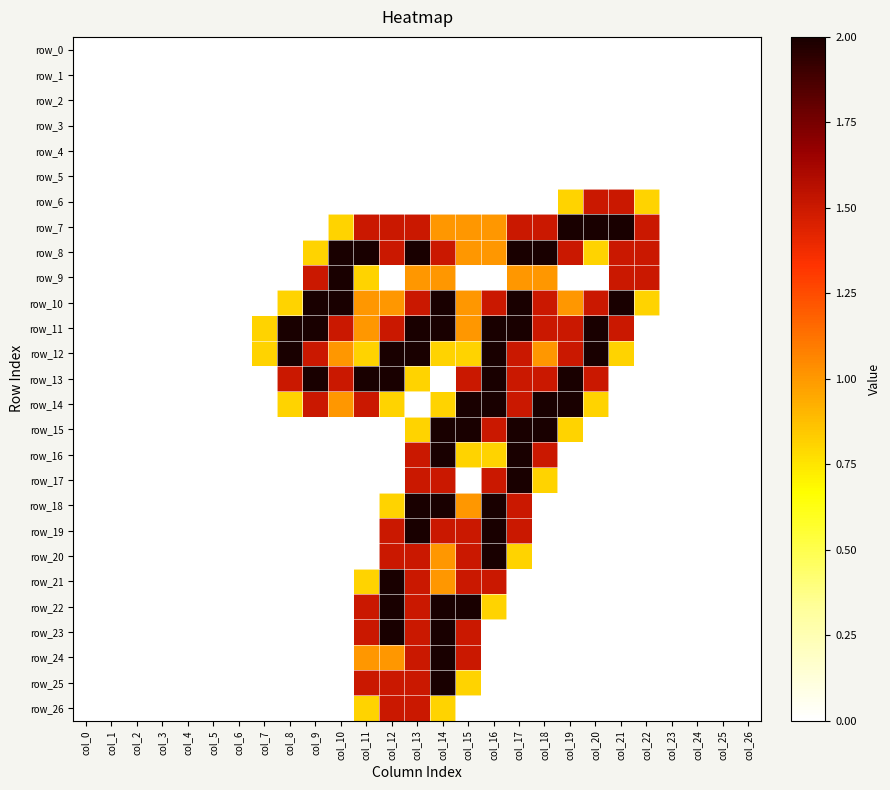

Which series has the widest spread of values?

row_7